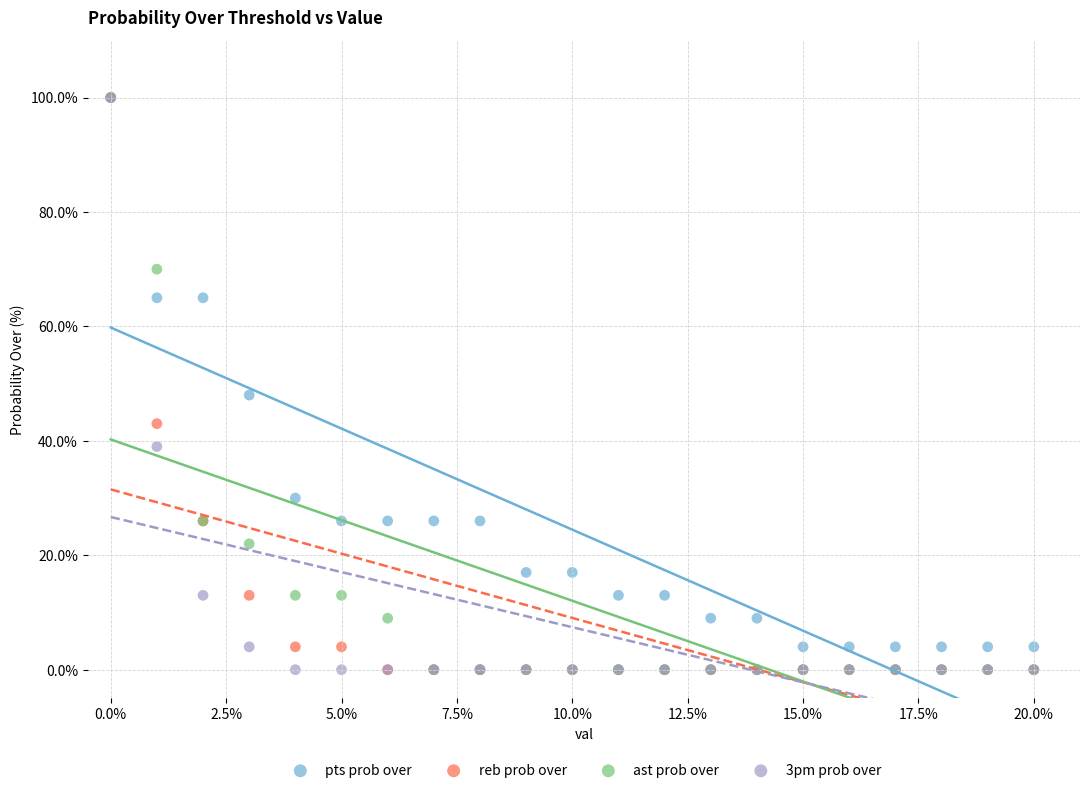

In the ast prob over series, what Y value is closest to 50?

70